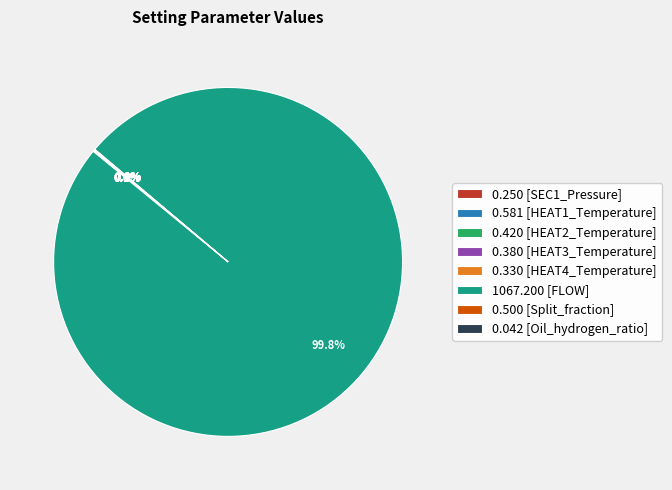

Which slice is the largest?

1067.200 [FLOW]